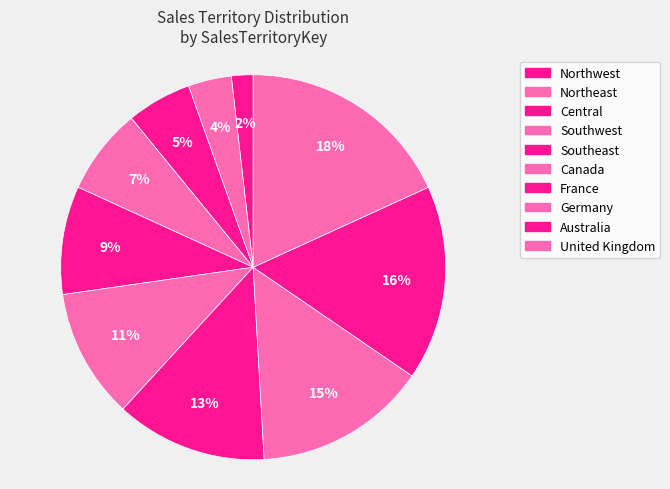

Count the number of slices in the pie.

10